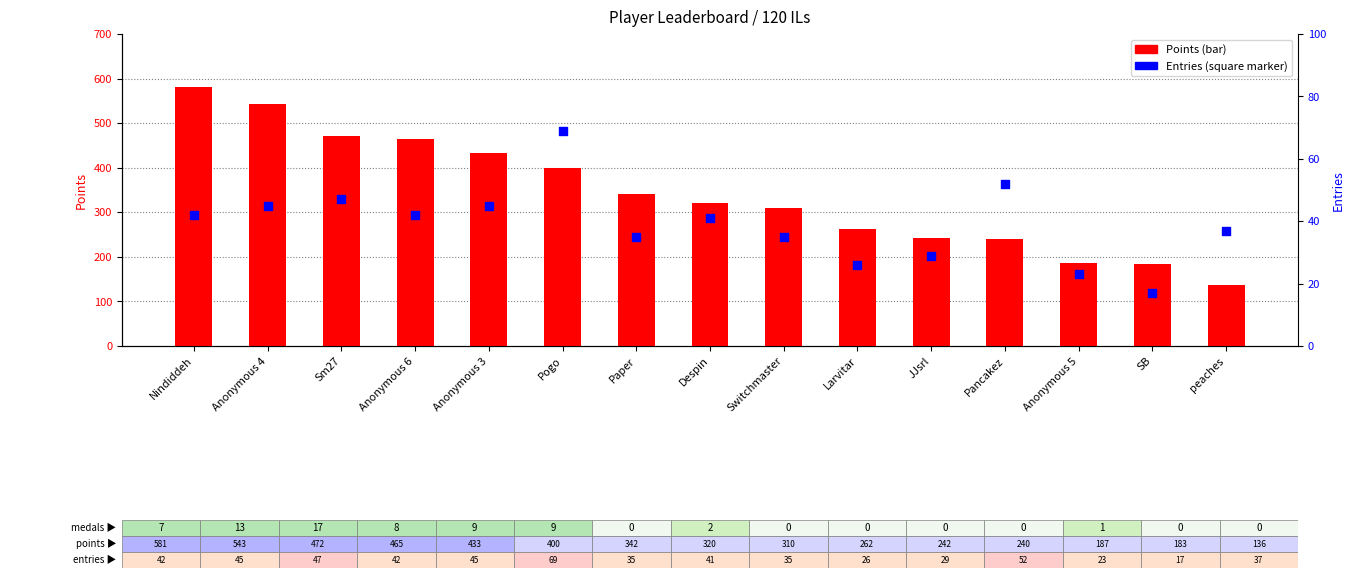

At how many categories does at least one series exceed 181?

14